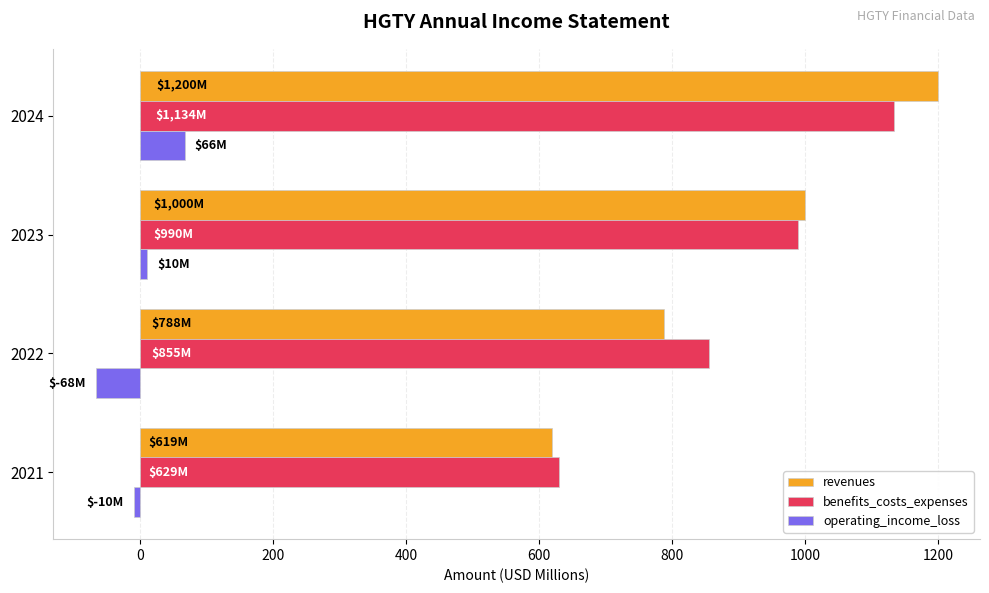

What is the difference between the maximum and second lowest values in the operating_income_loss series?

76.5